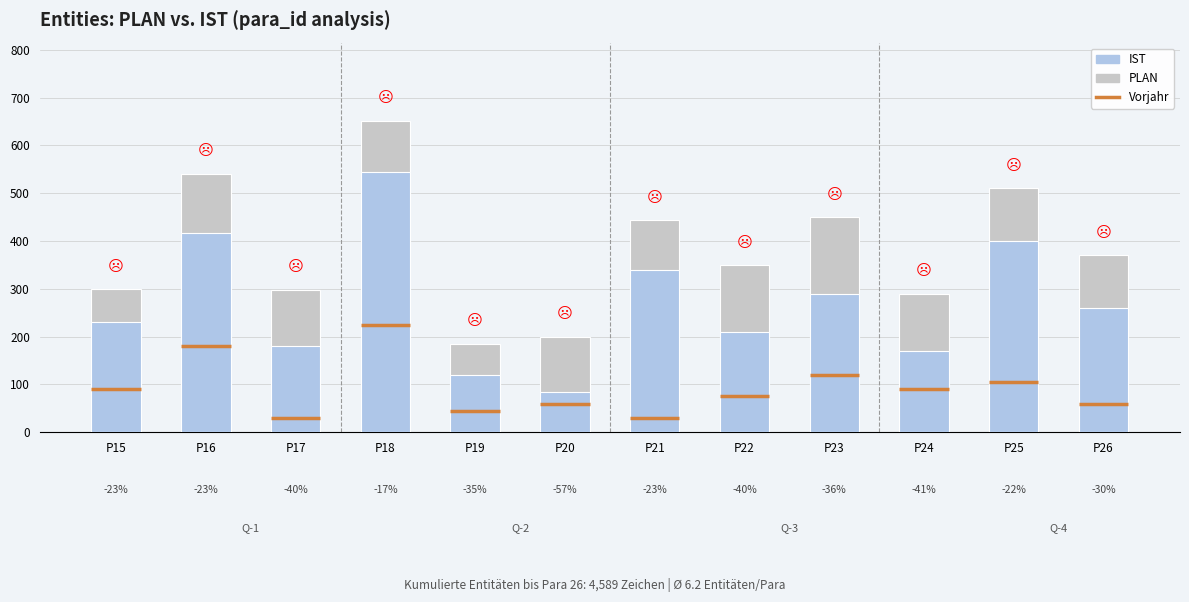

What is the maximum value shown in the chart?

652